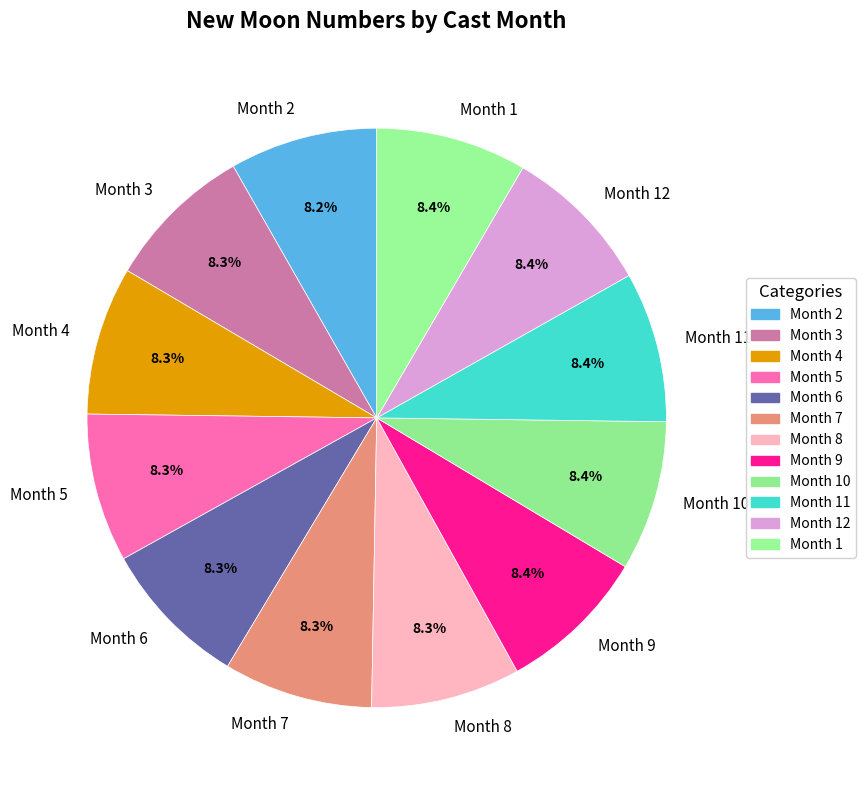

What is the total percentage of Month 9 and Month 6?

16.7%